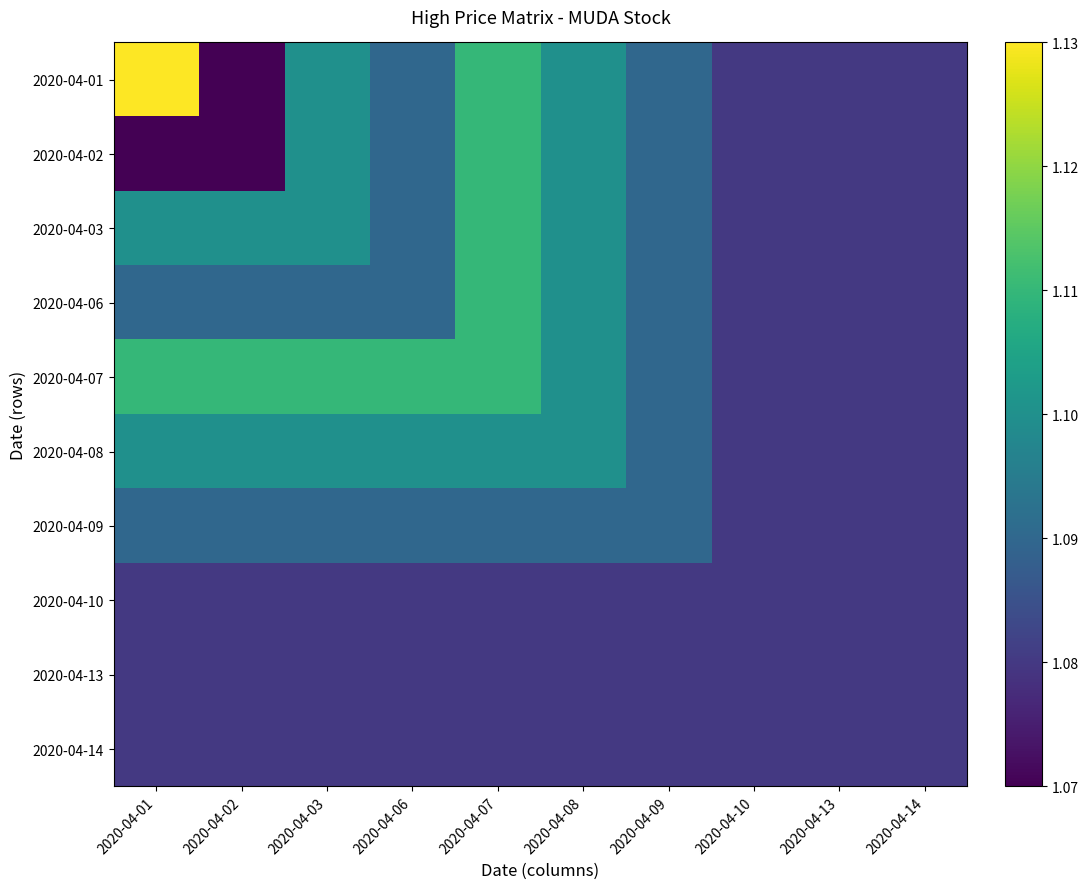

Between 2020-04-06 and 2020-04-13, which is larger?

2020-04-06